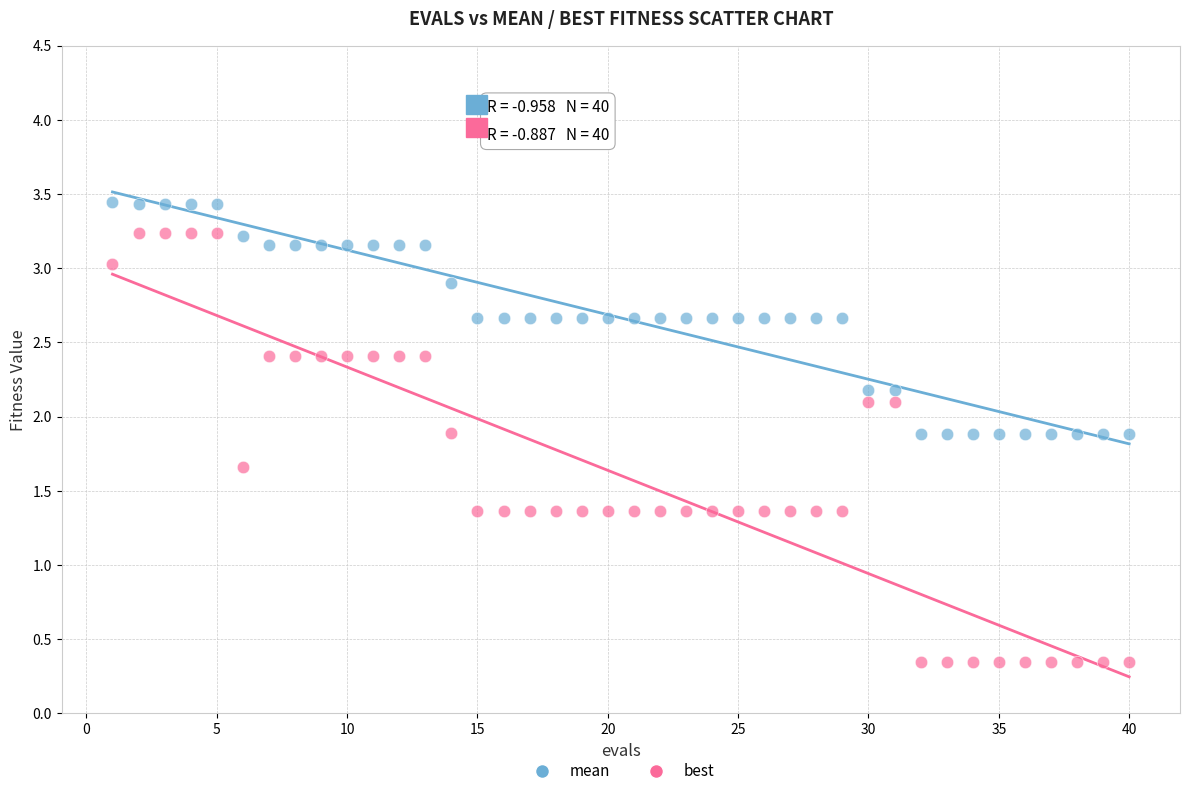

Which series has the largest Y range (max minus min)?

best